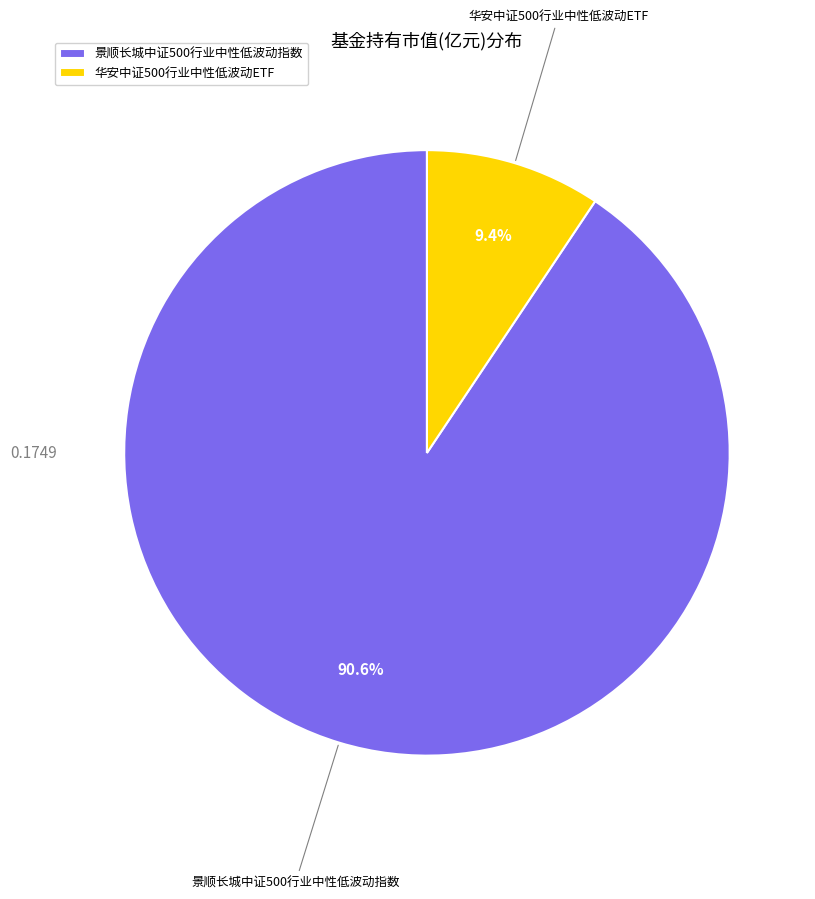

Is there any slice that represents more than half of the pie?

Yes